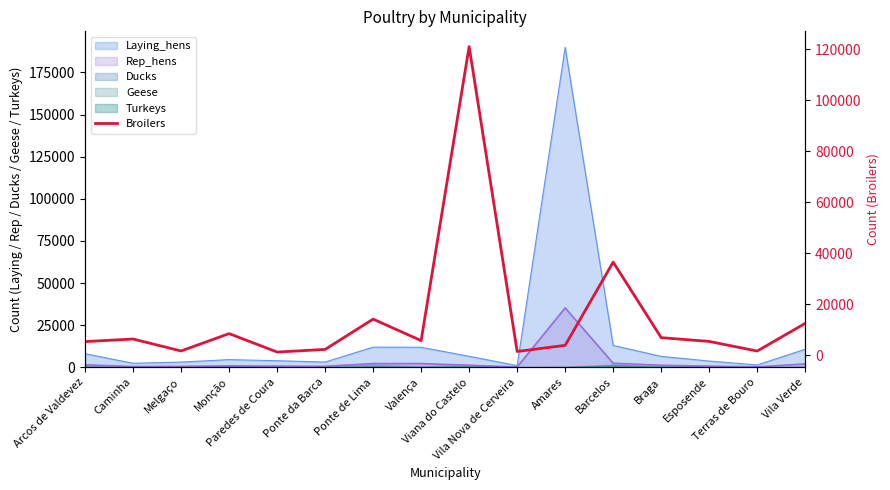

The chart shows a value of 7861 at Valença. True or false?

False